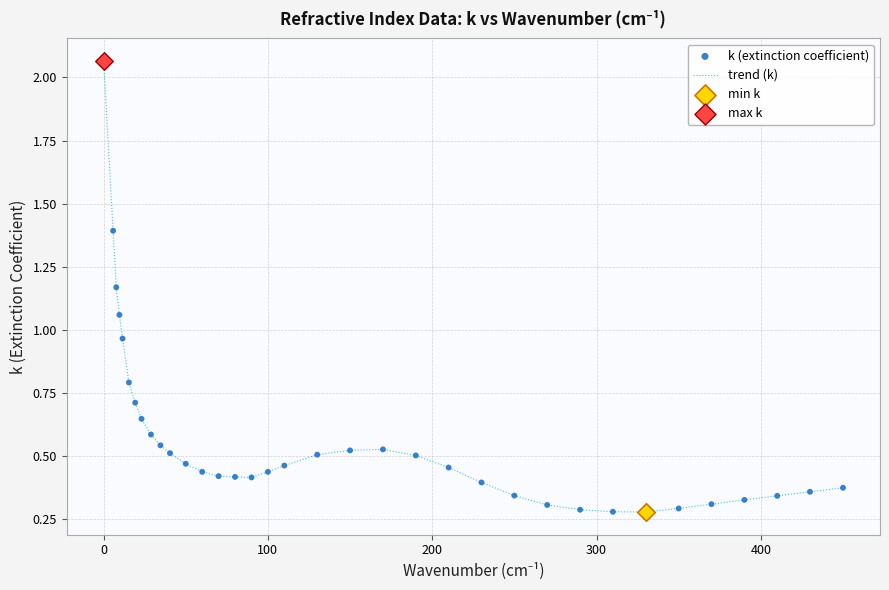

What is the difference between the maximum and minimum values?

1.8